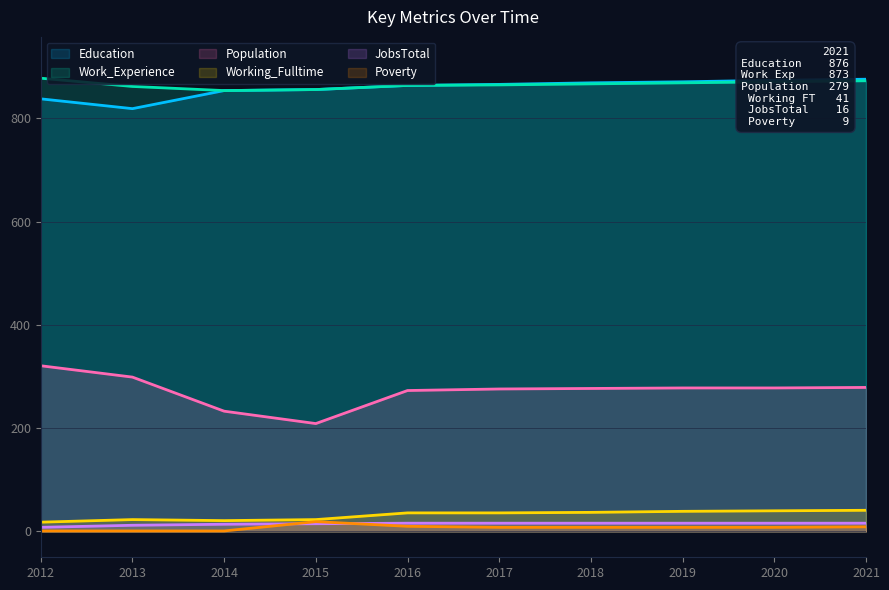

Reading right to left, transcribe all the data shown in this chart.

Education: 2021=876	2020=874	2019=871	2018=869	2017=866	2016=864	2015=856	2014=854	2013=819	2012=838
Work_Experience: 2021=873	2020=871	2019=869	2018=867	2017=865	2016=864	2015=856	2014=854	2013=862	2012=878
Population: 2021=279	2020=278	2019=278	2018=277	2017=276	2016=273	2015=209	2014=233	2013=299	2012=321
Working_Fulltime: 2021=41	2020=40	2019=39	2018=37	2017=36	2016=36	2015=23	2014=21	2013=23	2012=18
JobsTotal: 2021=16	2020=16	2019=16	2018=16	2017=16	2016=16	2015=15	2014=14	2013=12	2012=8
Poverty: 2021=9	2020=8	2019=8	2018=8	2017=8	2016=10	2015=19	2014=1	2013=1	2012=1